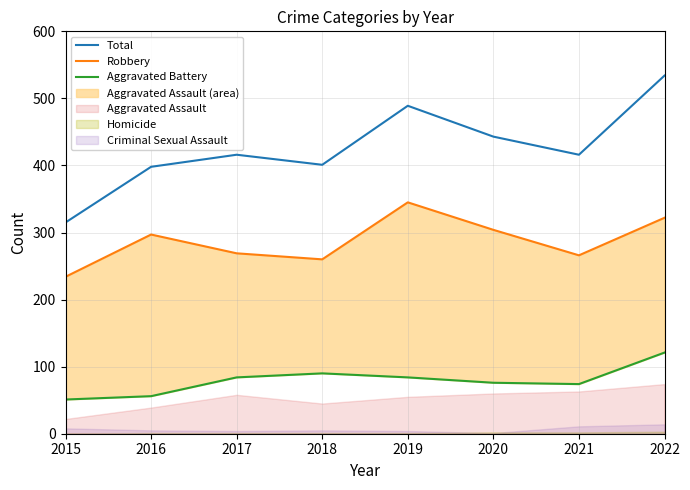

True or false: Total has more than 0 interior local peaks.

True